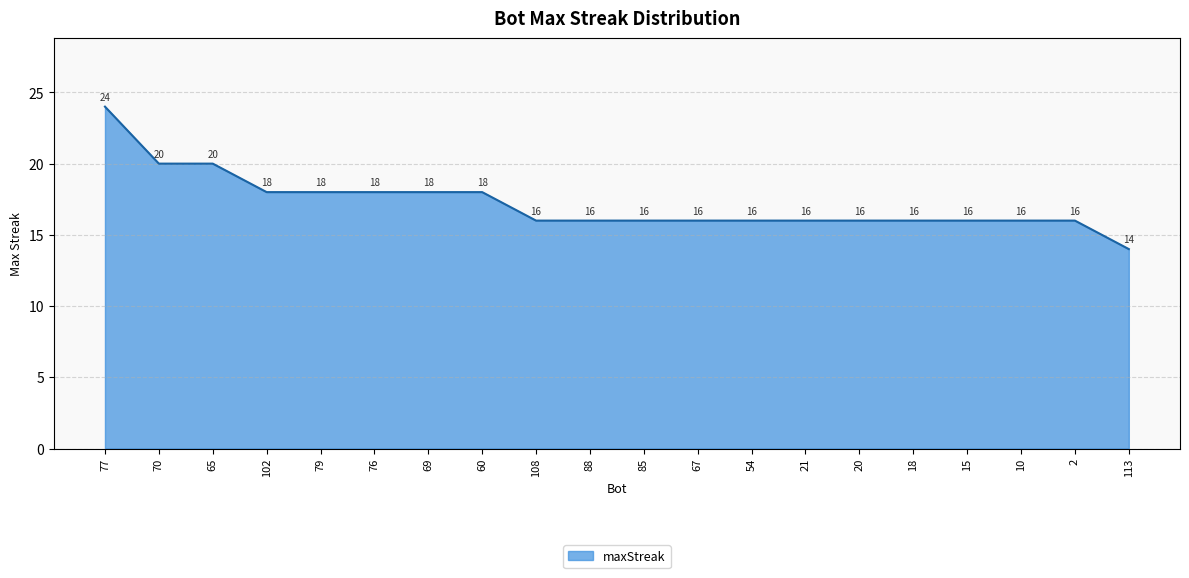

What position from the right is 69?

14